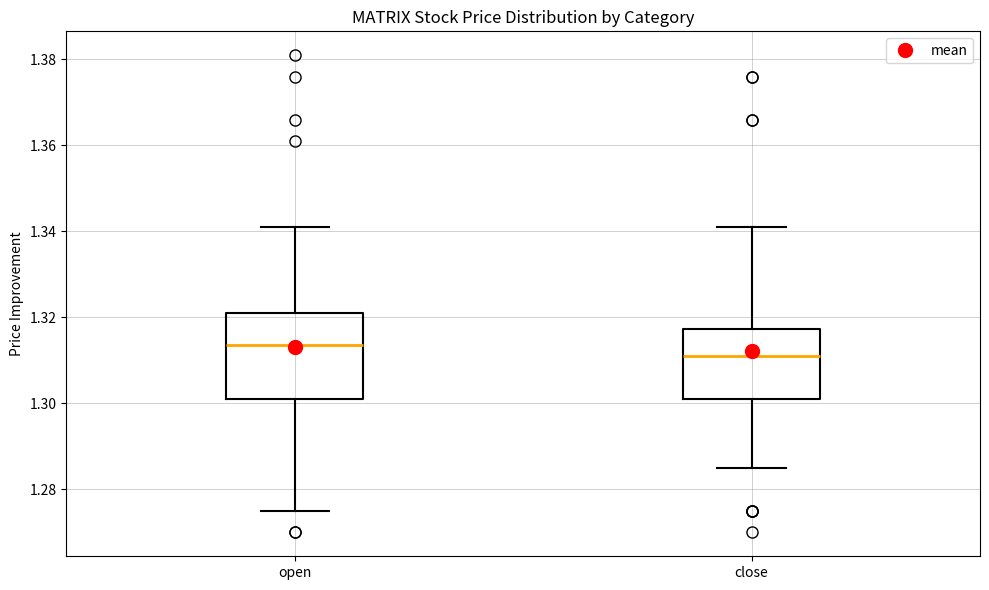

Which box has the highest median line?

open